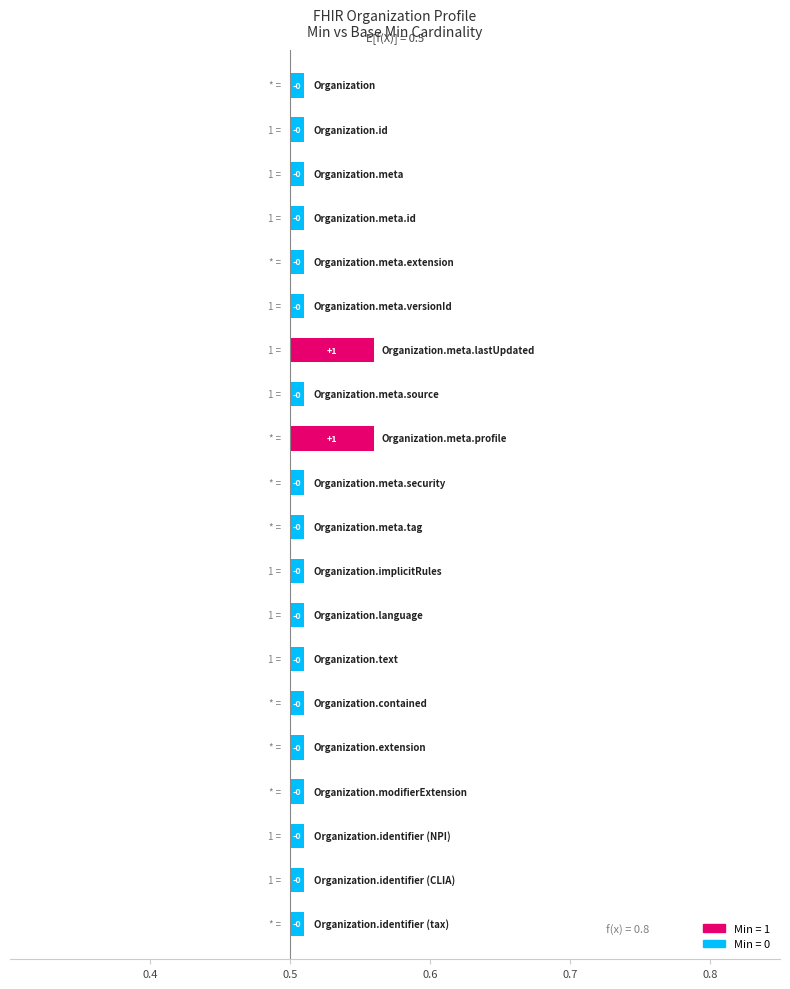

Read the value at Organization.meta.profile.

0.1